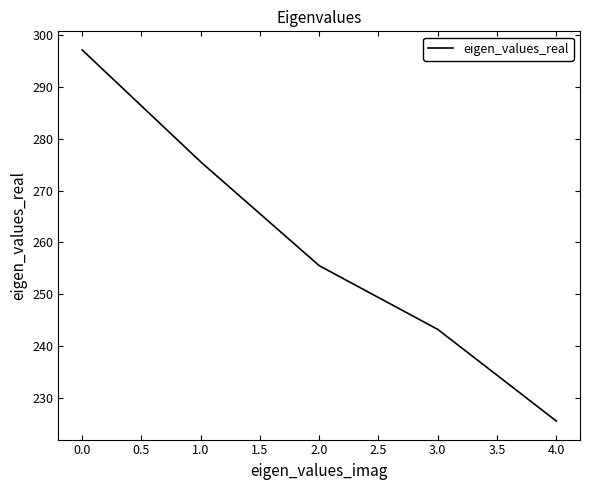

Where is the data nearest to the value 261?

2.0